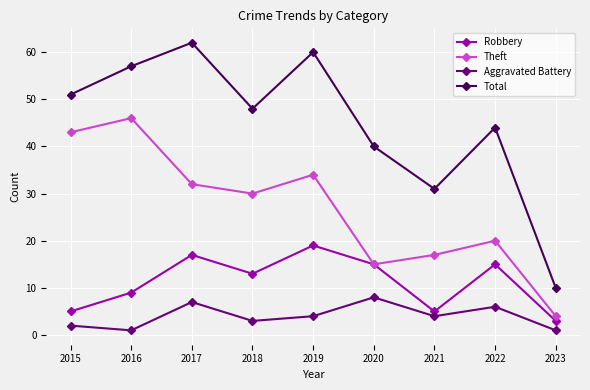

True or false: Total and Robbery cross at least once.

False